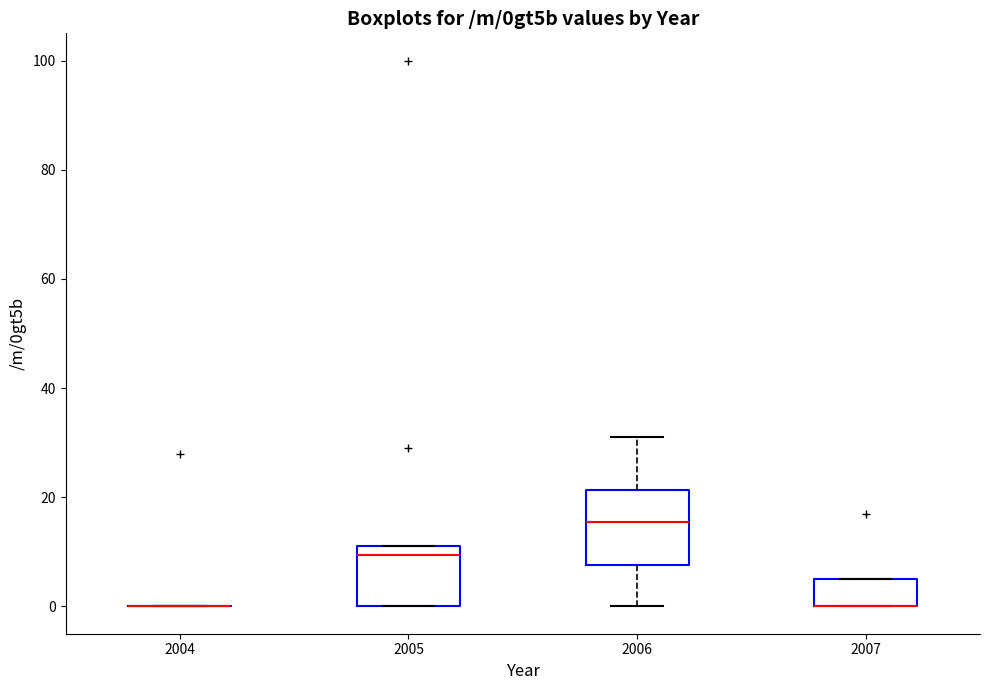

Reading left to right, read every box against the y-axis: the position of its median line, the range the box covers, and the ends of its whiskers. The values are not printed on the chart, so give them approximately, as read against the axis.

2004: box collapsed to a line at 0, whiskers 0 to 0
2005: median 10, box 0 to 12, whiskers 0 to 12
2006: median 16, box 8 to 22, whiskers 0 to 32
2007: median 0 (drawn on the box's lower edge), box 0 to 6, whiskers 0 to 6